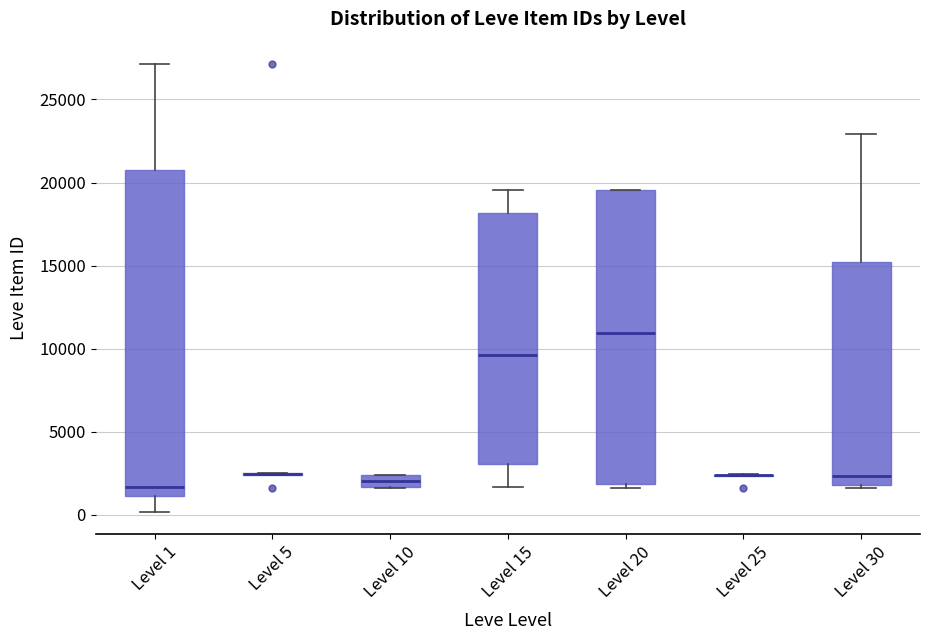

Which box is the tallest, from its lower edge to its upper edge?

Level 1